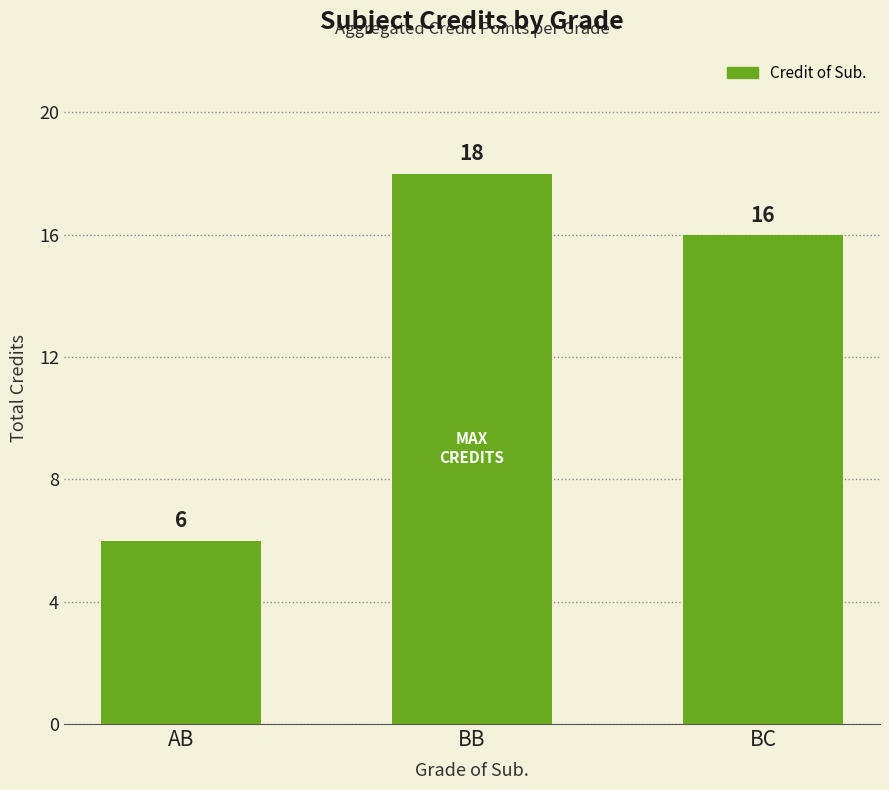

List the labels in order of value, largest first.

BB, BC, AB